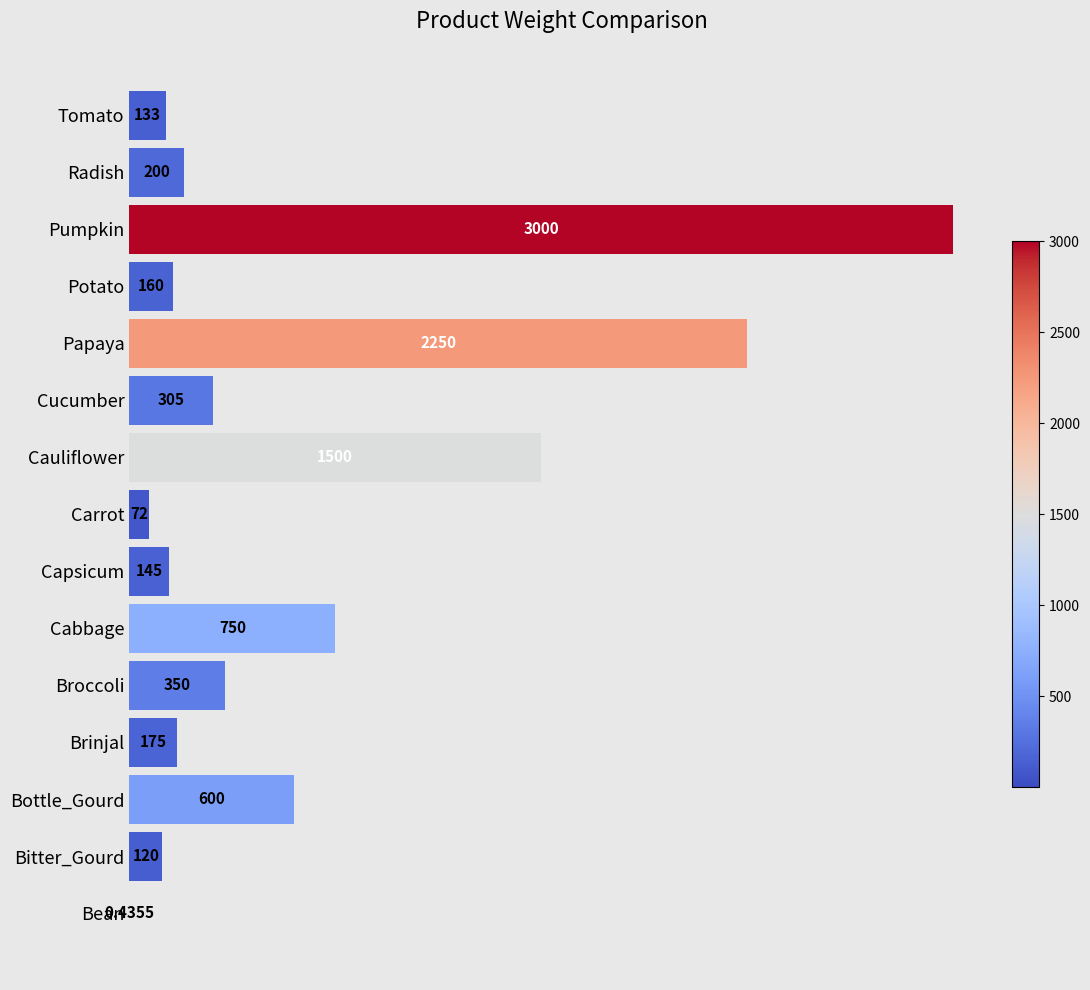

Which has a higher value, Cabbage or Pumpkin?

Pumpkin